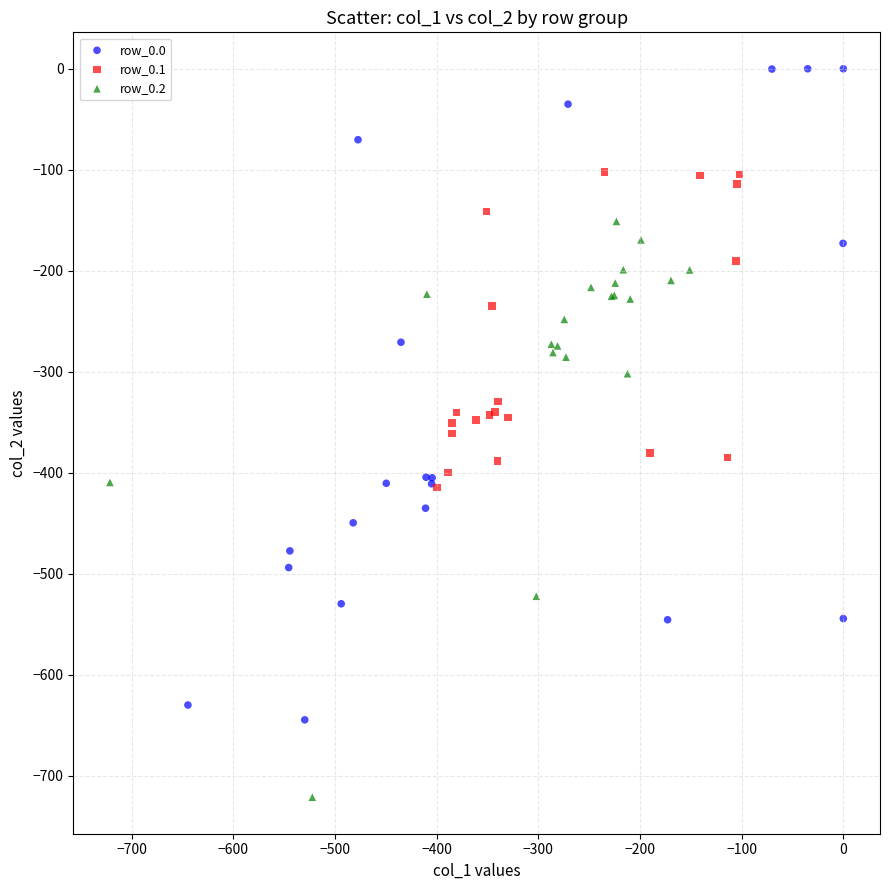

Which series reaches the maximum Y coordinate?

row_0.0